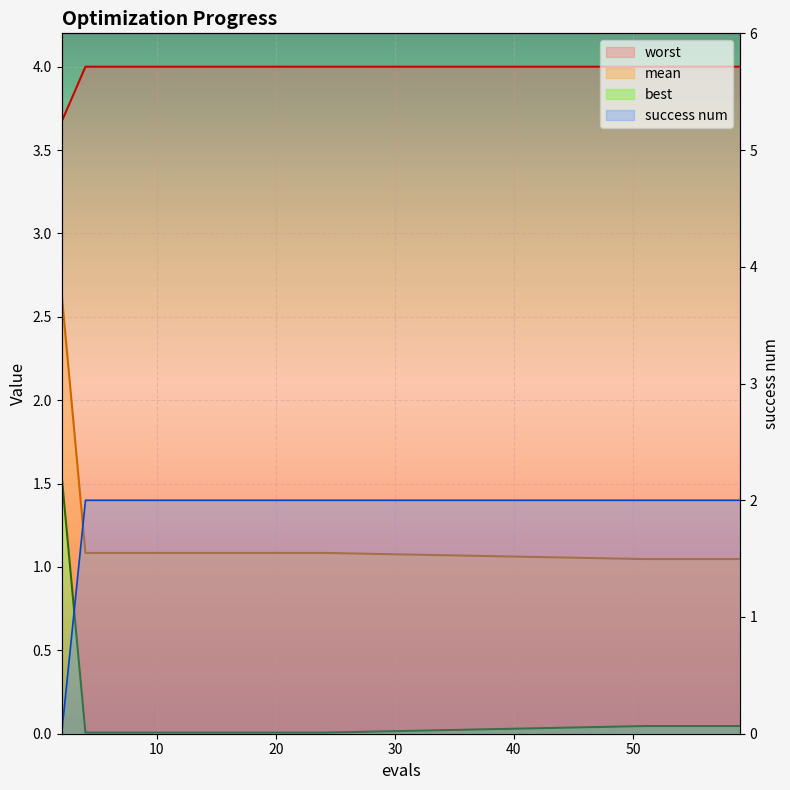

Which series changed the most between 12 and 51?

best